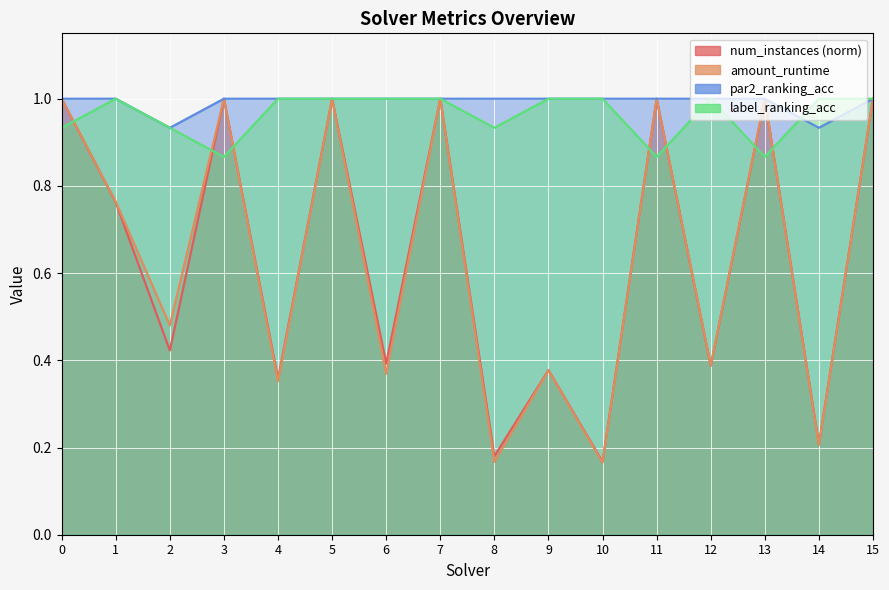

What are all the series names shown in the legend?

num_instances, amount_runtime, par2_ranking_acc, label_ranking_acc